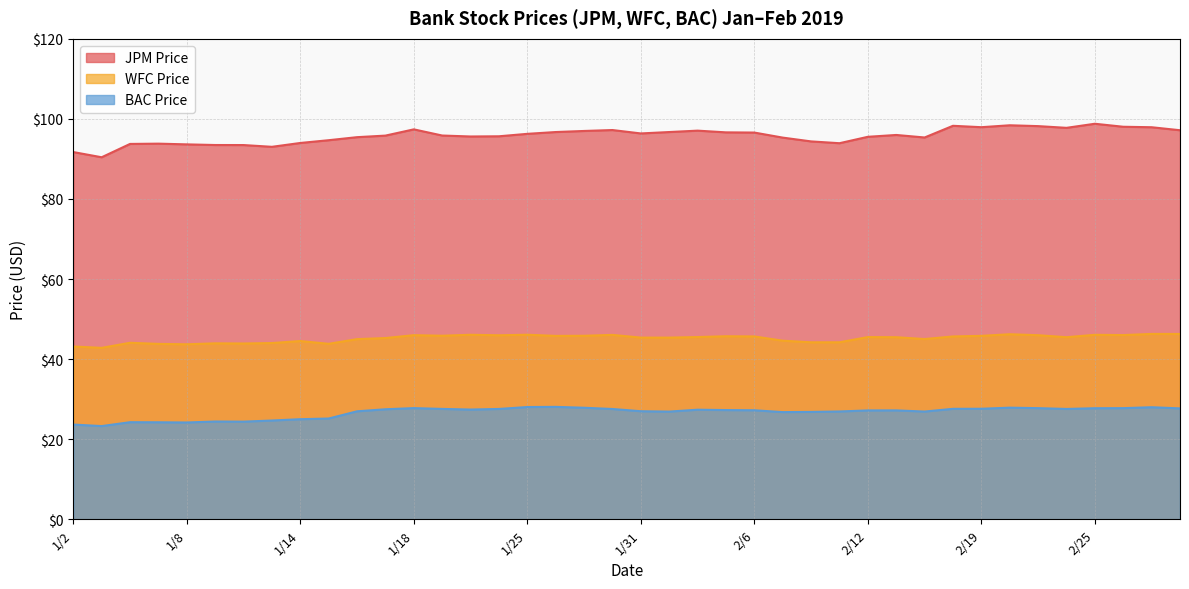

Which label corresponds to the largest value in the chart?

2/25